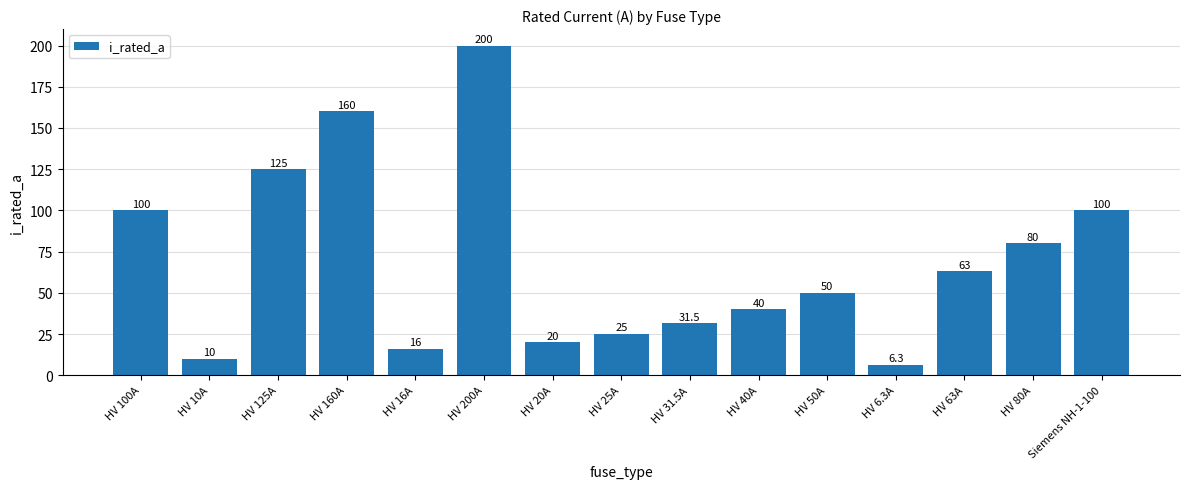

The value at HV 63A is 94.4. True or false?

False